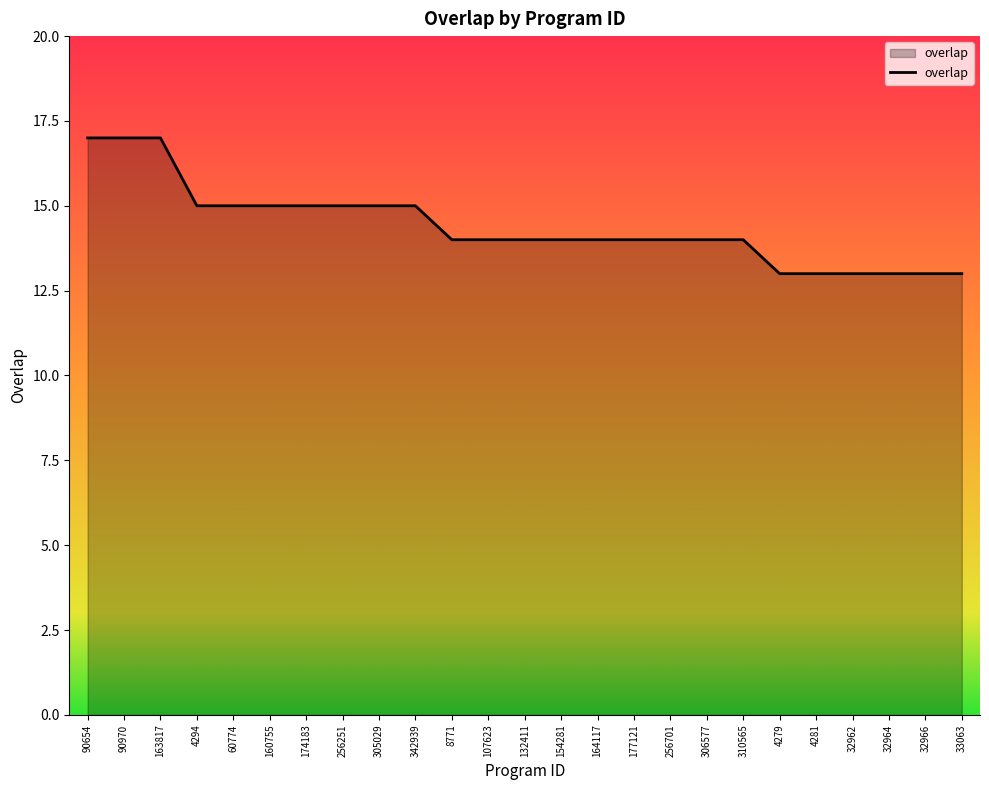

Between 256251 and 8771, which is larger?

256251